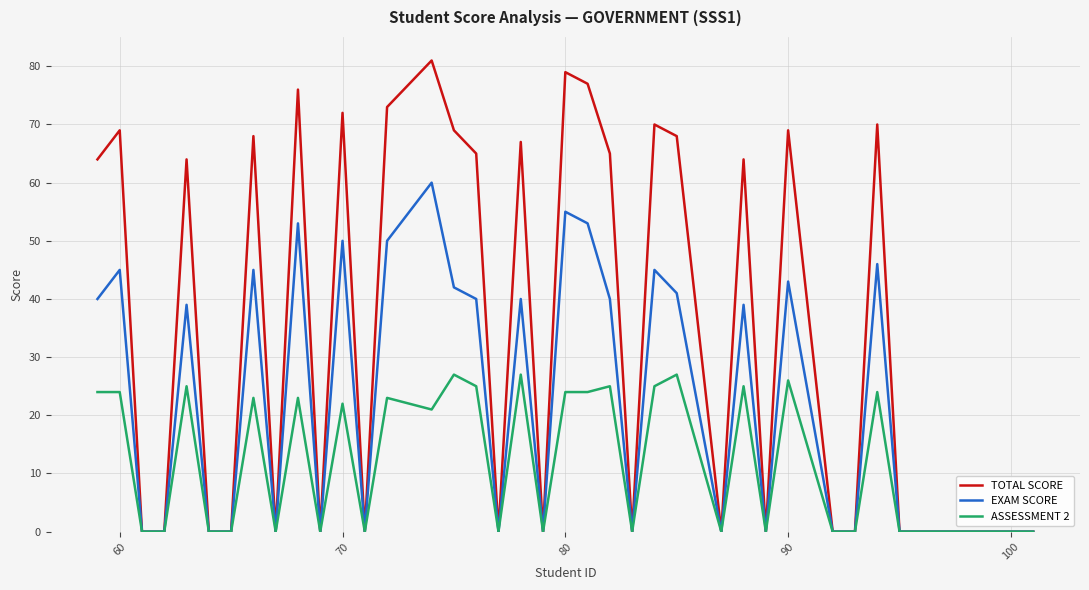

What is the average value of the EXAM SCORE series?

22